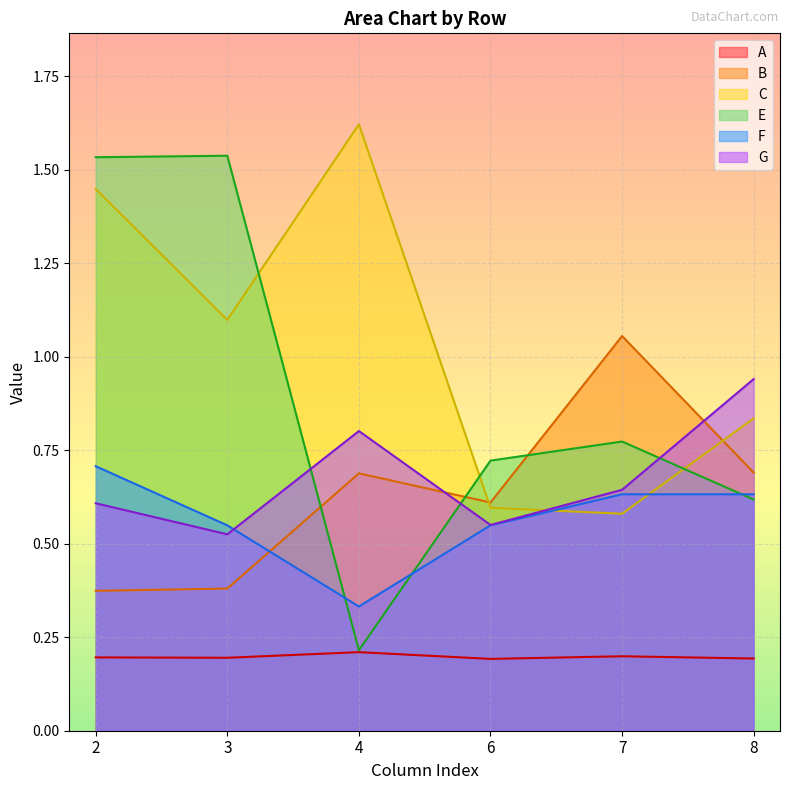

What is the difference between the highest and lowest values at 7?

0.9